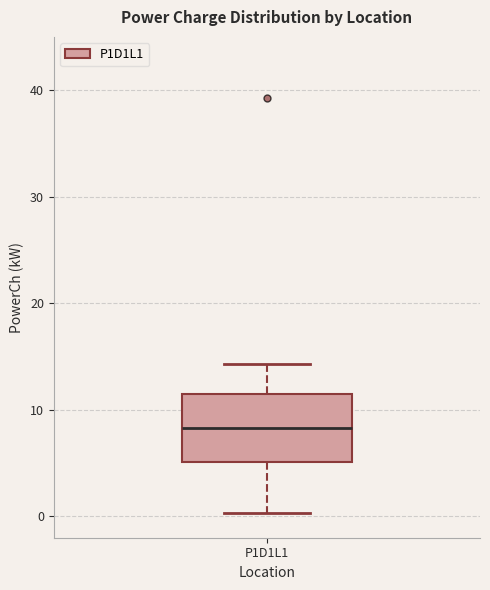

Where does the lower whisker of the box for P1D1L1 end on the y-axis? The values are not printed on the chart, so give them approximately, as read against the axis.

0